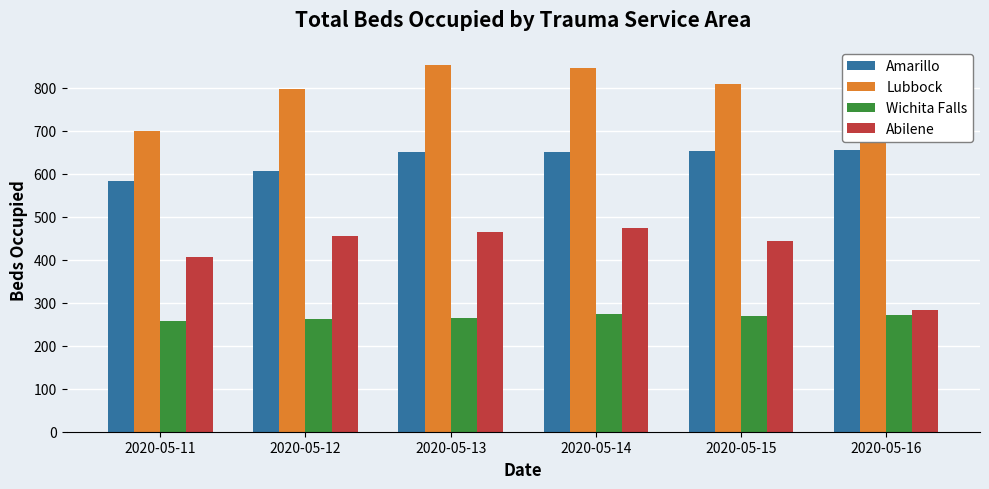

True or false: Wichita Falls has a value of 274 at 2020-05-14.

True